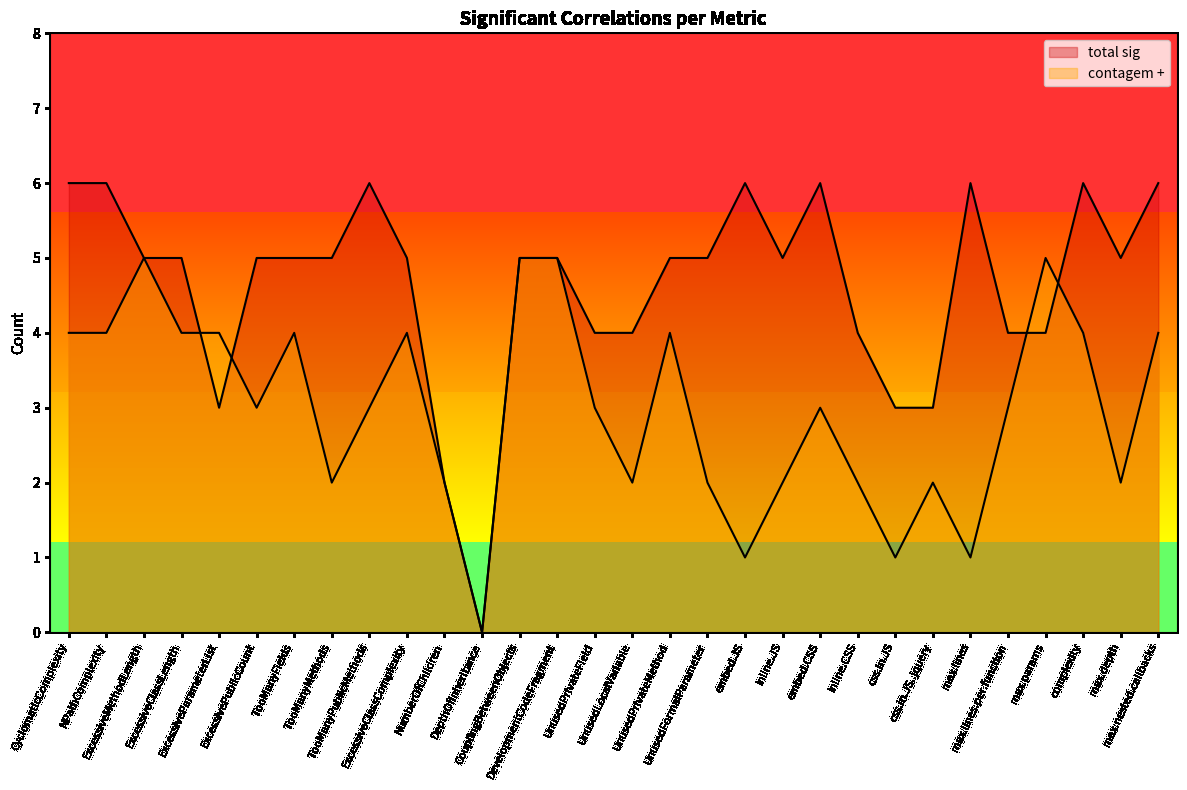

How many distinct data groups are displayed?

2